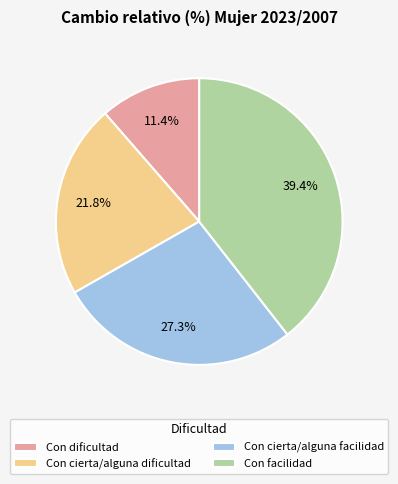

Between Con dificultad and Con facilidad, which is larger?

Con facilidad